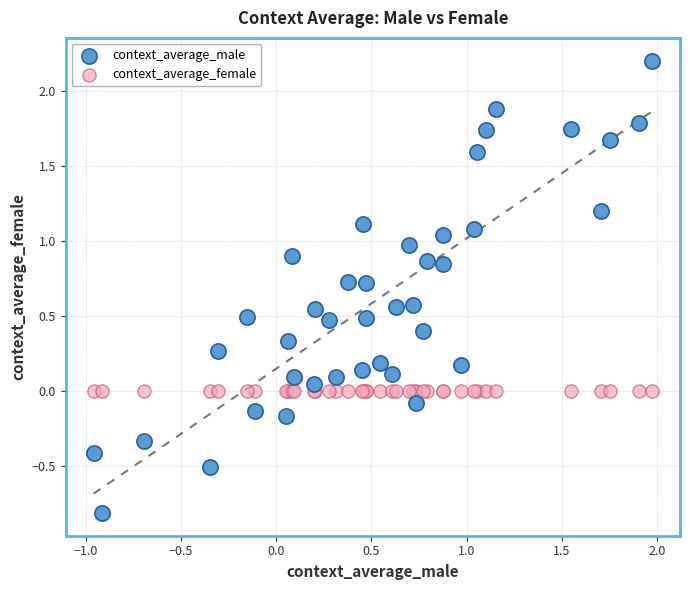

Which series reaches the minimum Y coordinate?

context_average_male